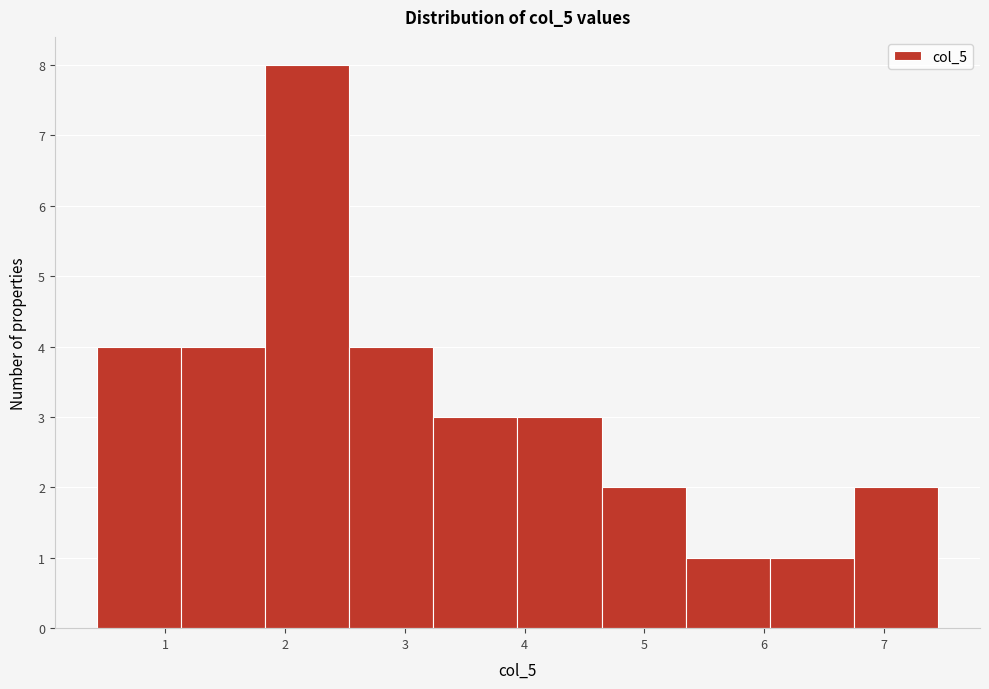

Reading left to right, transcribe this chart: for each bar, give the range it covers on the x-axis and its height. Neither the bar edges nor the heights are printed on the chart, so give them approximately, as read against the axes.

0.4 to 1.1: 4
1.1 to 1.8: 4
1.8 to 2.5: 8
2.5 to 3.2: 4
3.2 to 3.9: 3
3.9 to 4.6: 3
4.6 to 5.3: 2
5.3 to 6.0: 1
6.0 to 6.7: 1
6.7 to 7.5: 2